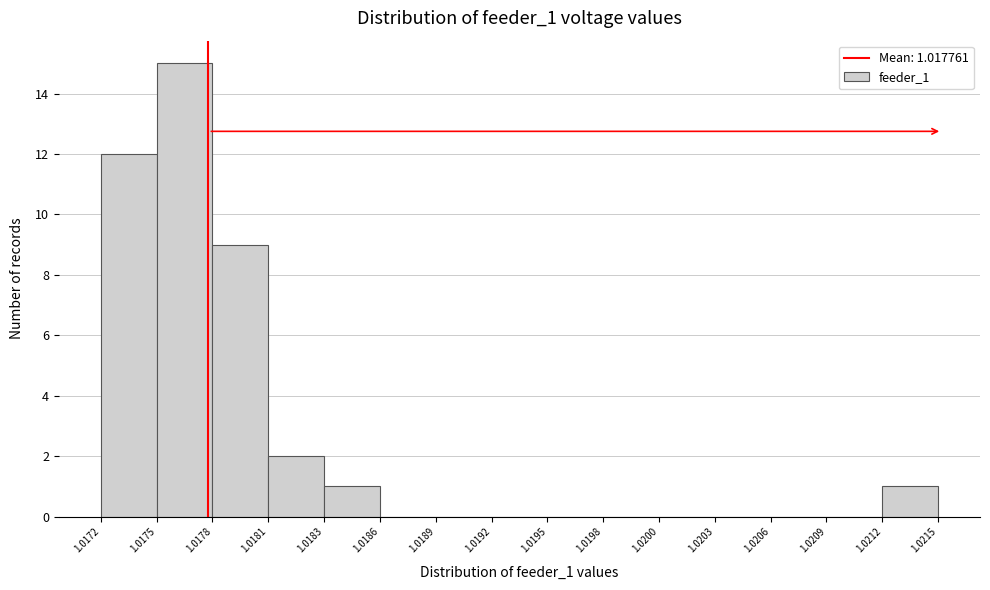

Reading left to right, transcribe all the data shown in this chart.

1.0172=12	1.0175=15	1.0178=9	1.0181=2	1.0183=1	1.0186=0	1.0189=0	1.0192=0	1.0195=0	1.0198=0	1.0200=0	1.0203=0	1.0206=0	1.0209=0	1.0212=1